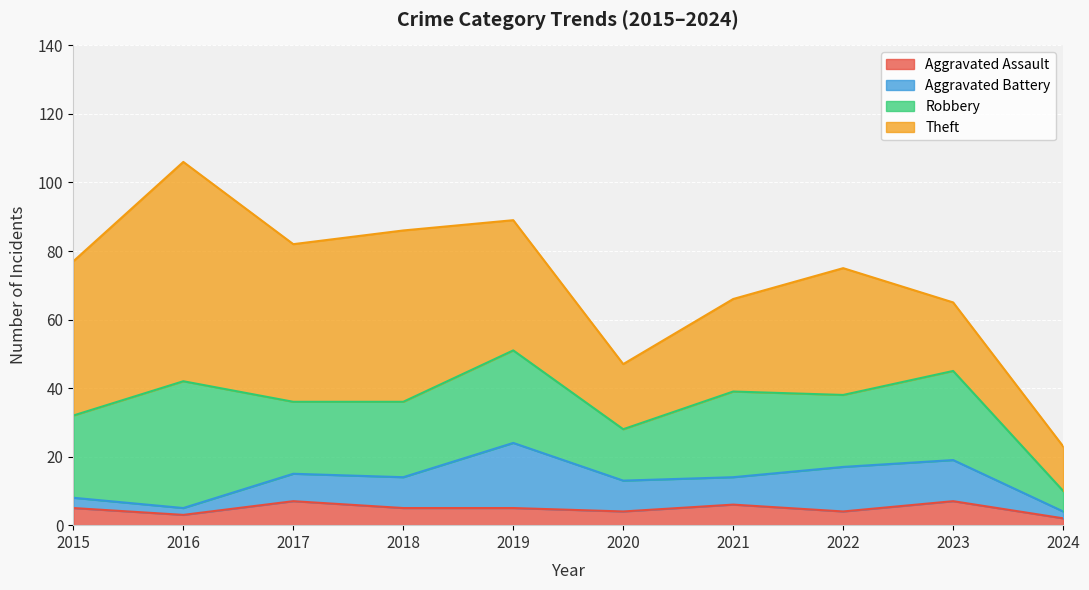

How many interior local valleys does the Aggravated Battery series have?

2